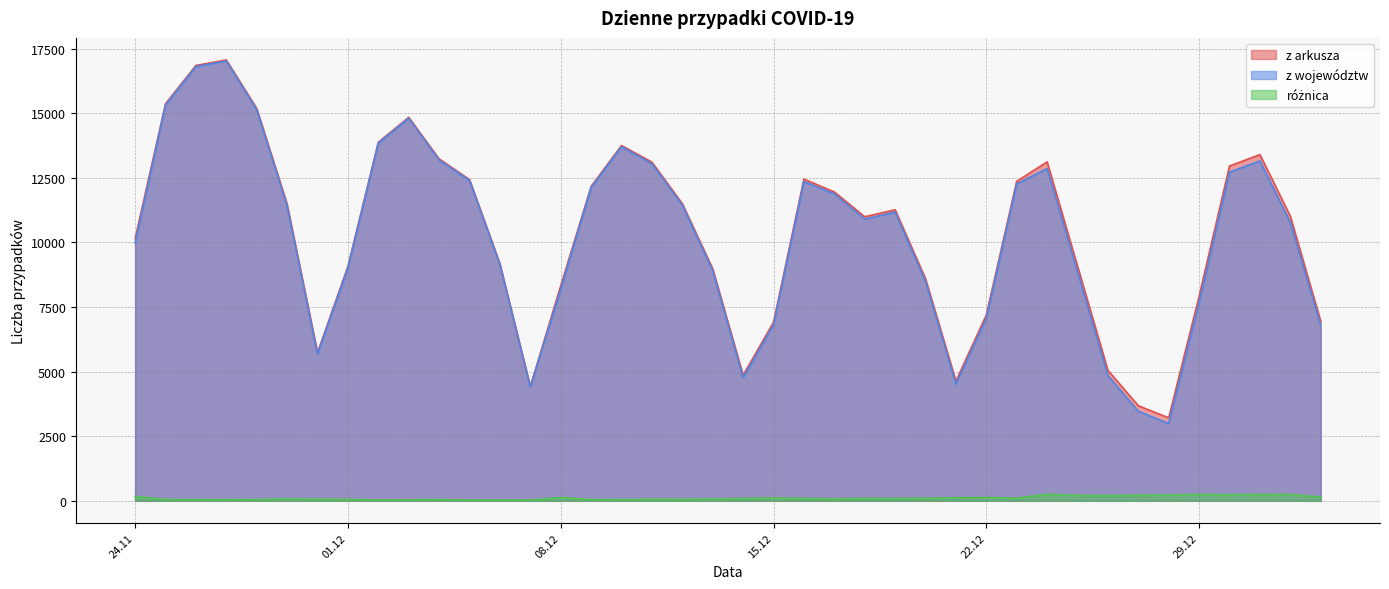

What is the difference between the highest and lowest values at 2020-12-30?

12719